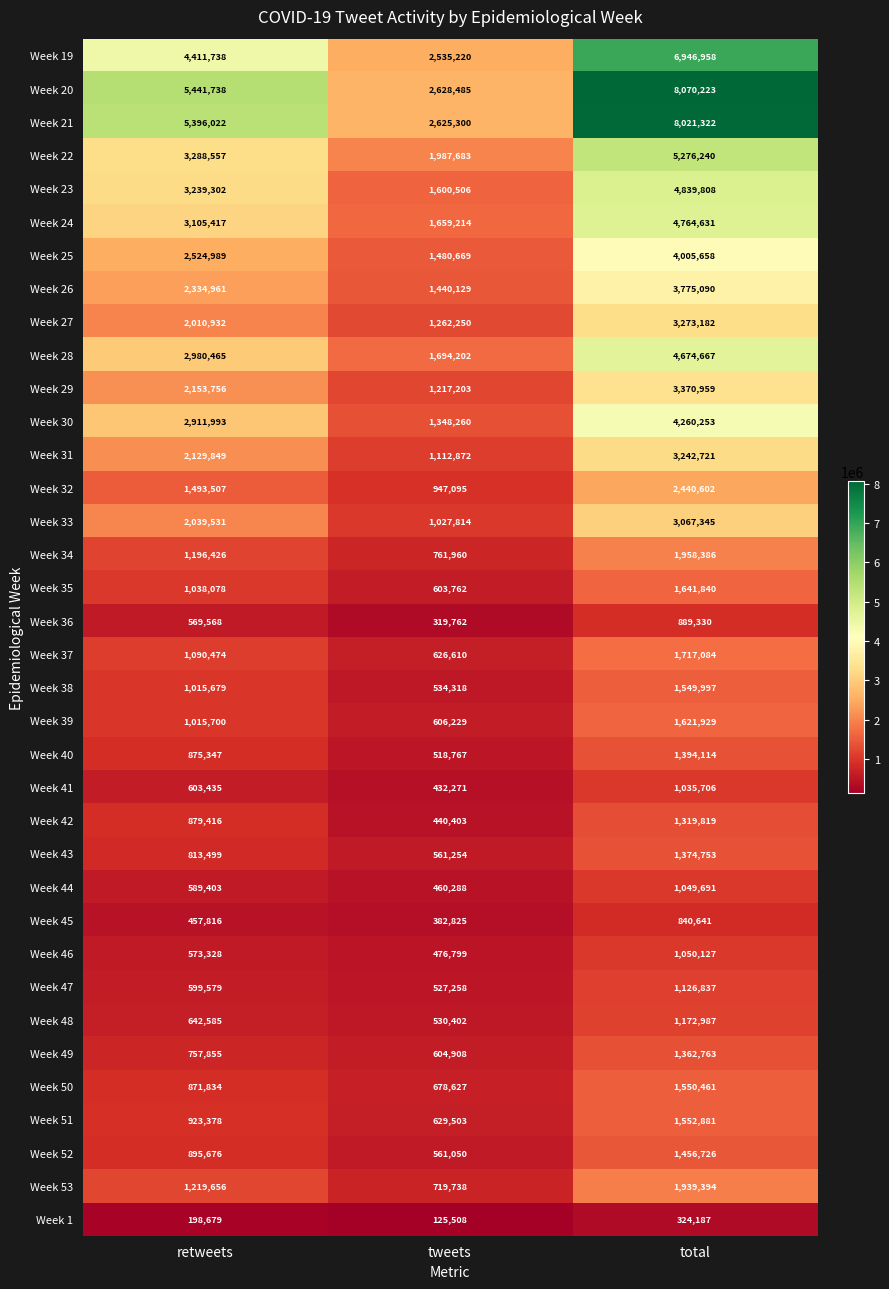

Count the number of data series in this chart.

36